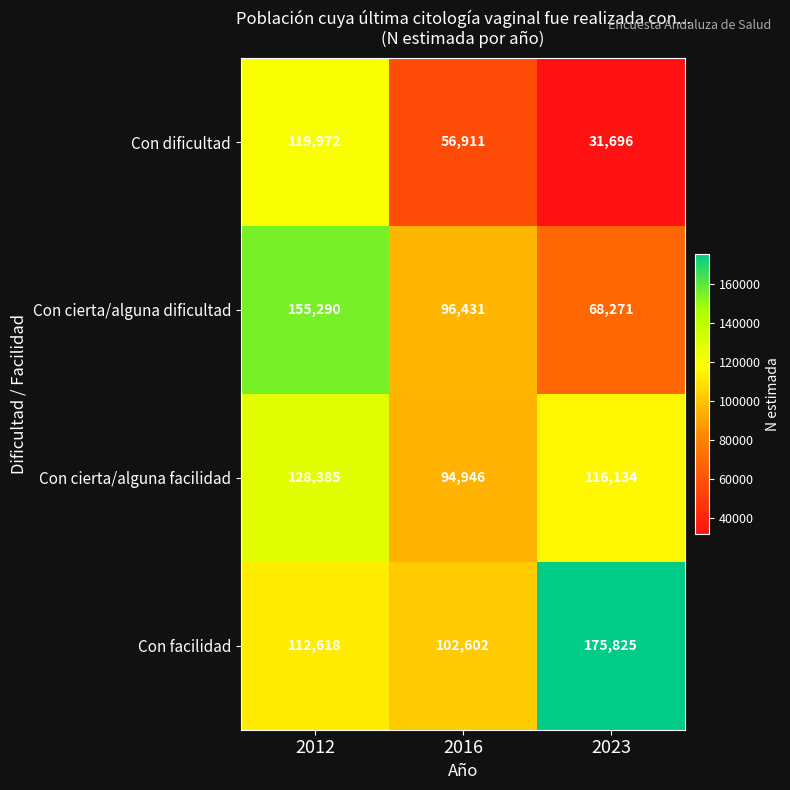

Which category has the highest value across all series?

2023